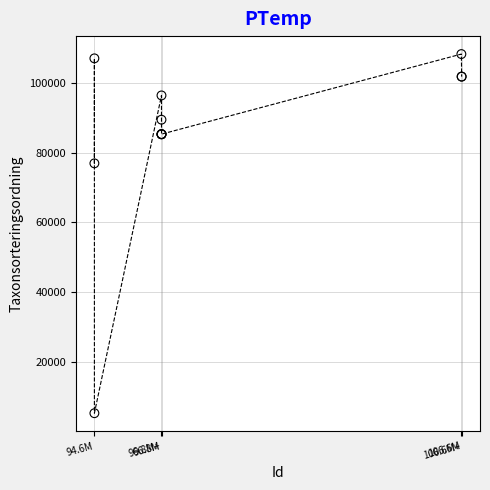

What Y value in the scatter plot is closest to 56801?

76921